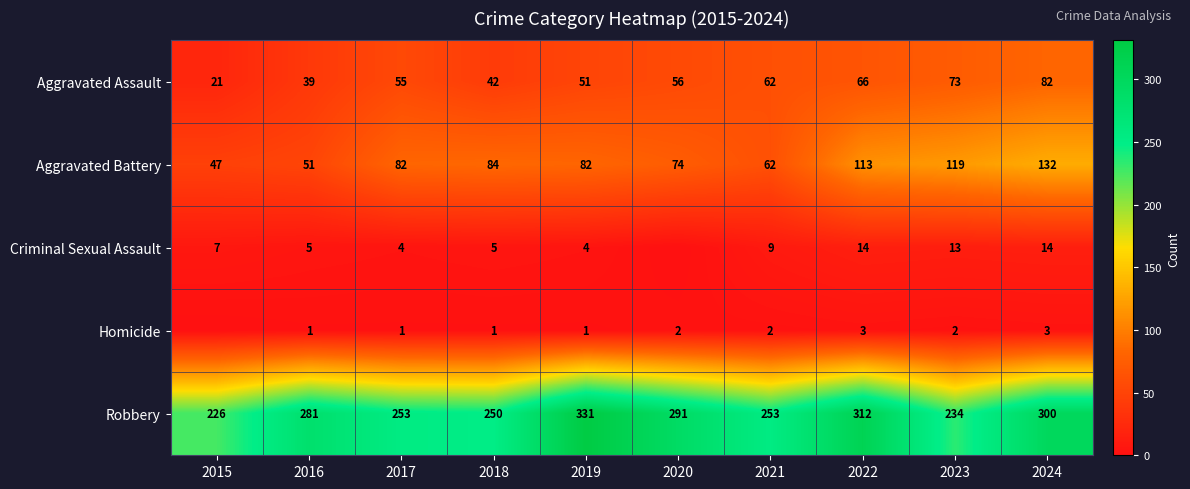

Is it true that Robbery equals 127 at 2016?

False